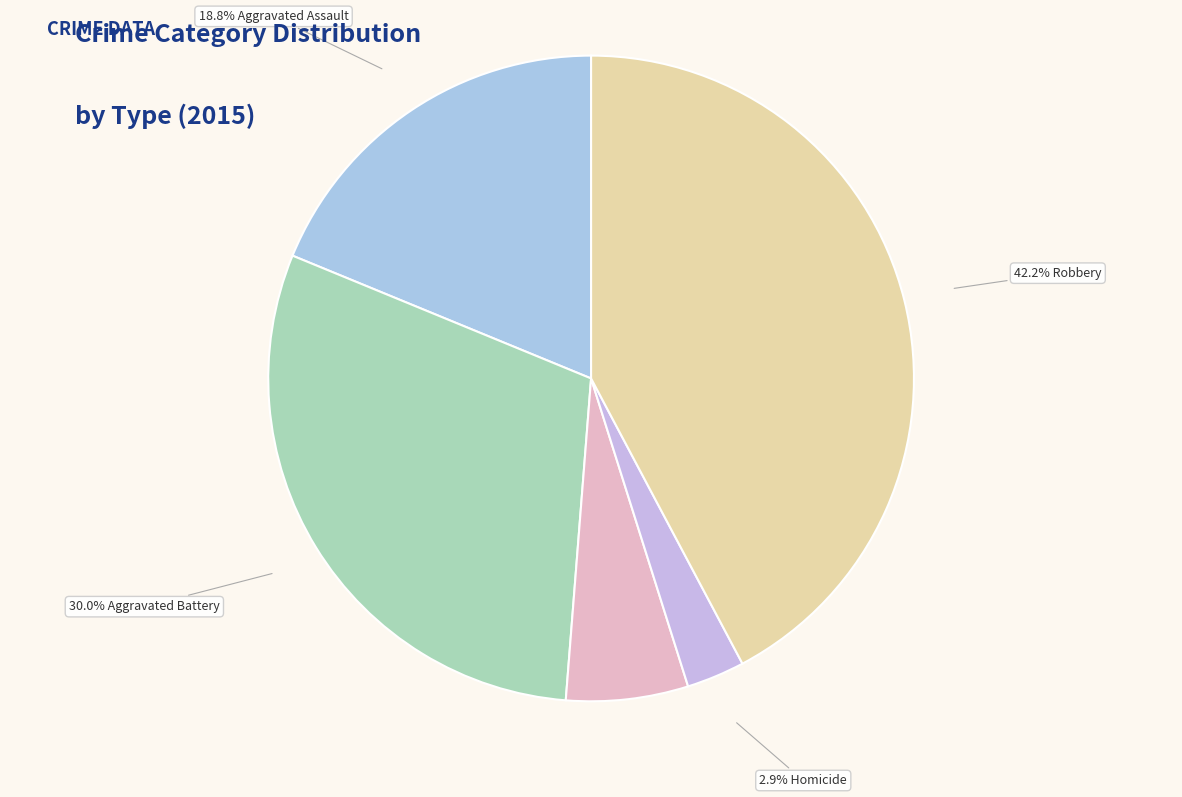

To the nearest percent, what is the average slice percentage?

20%